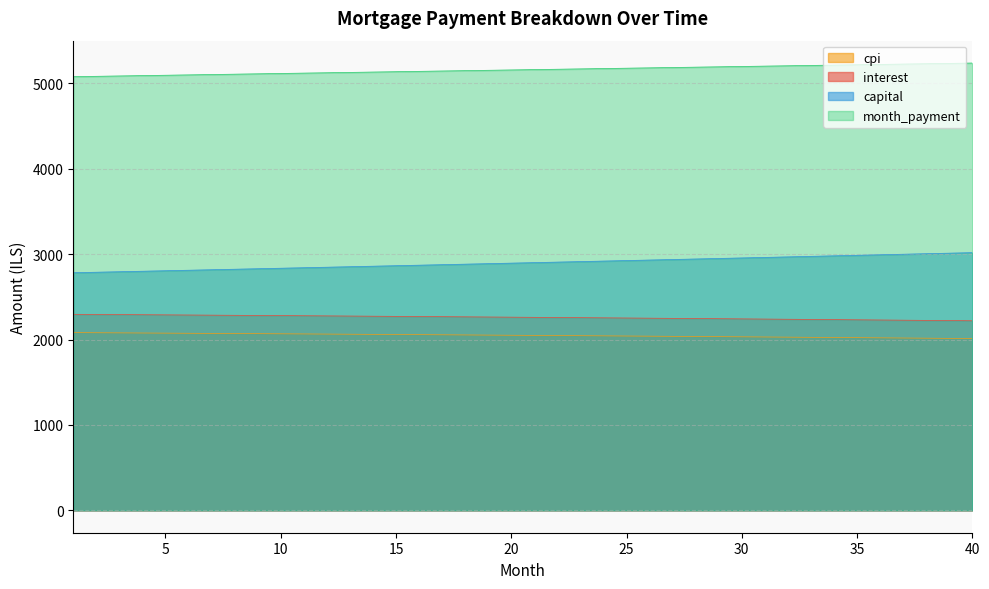

What is the difference between the maximum and minimum values in the interest series?

75.7